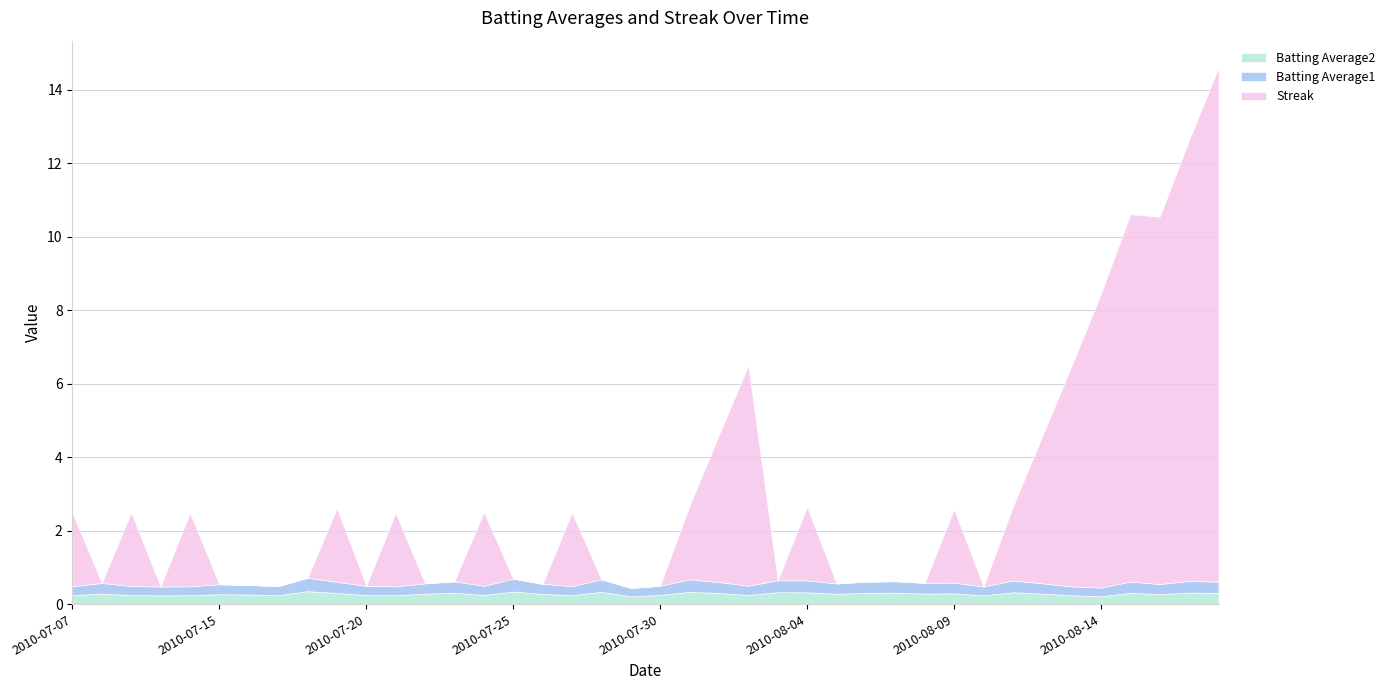

True or false: Batting Average2 and Batting Average1 cross at least once.

False